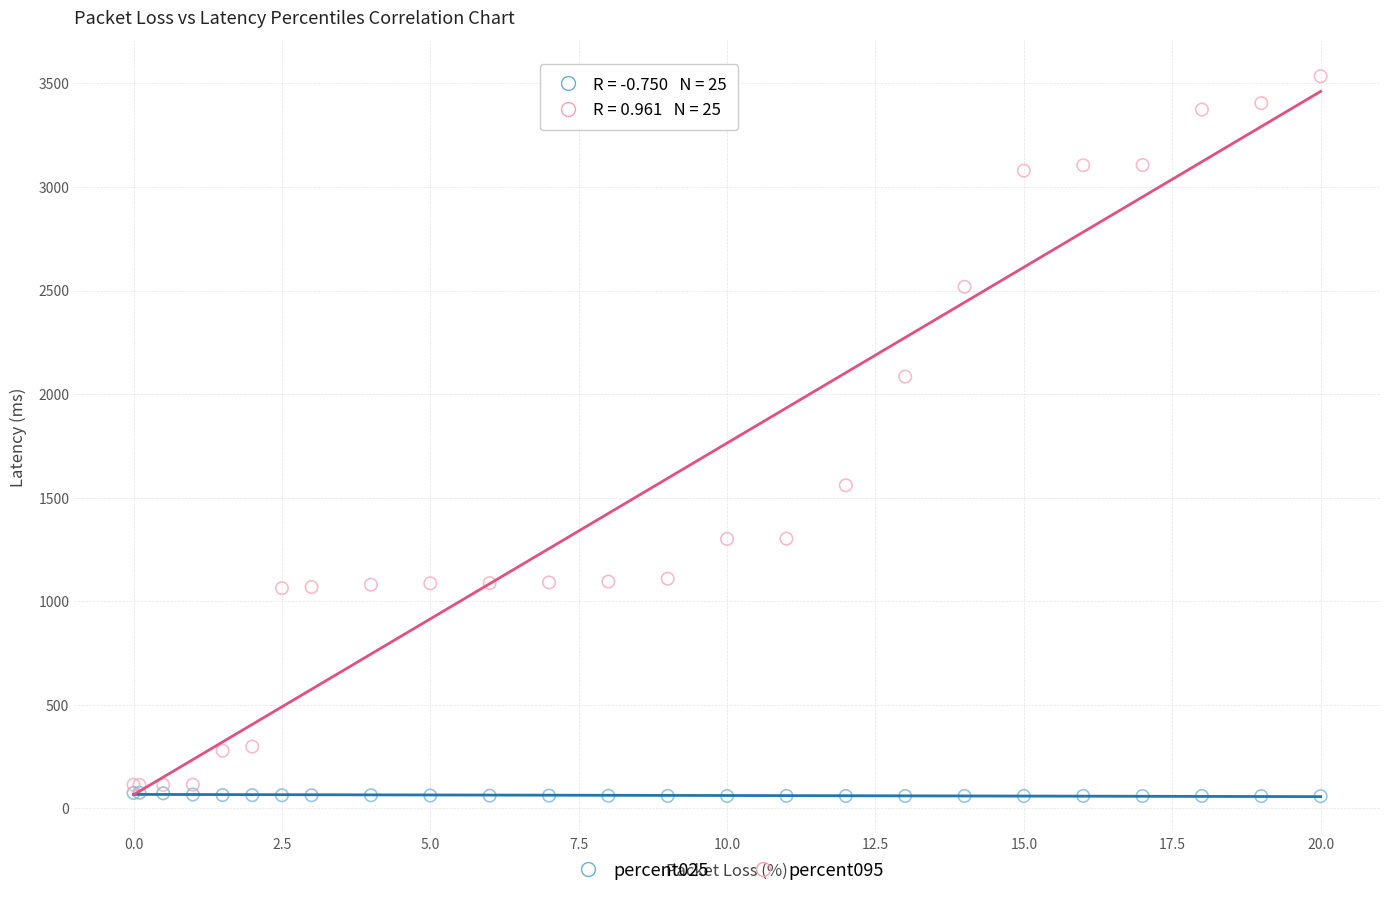

Across all series, what Y value is closest to 1796?

1559.5